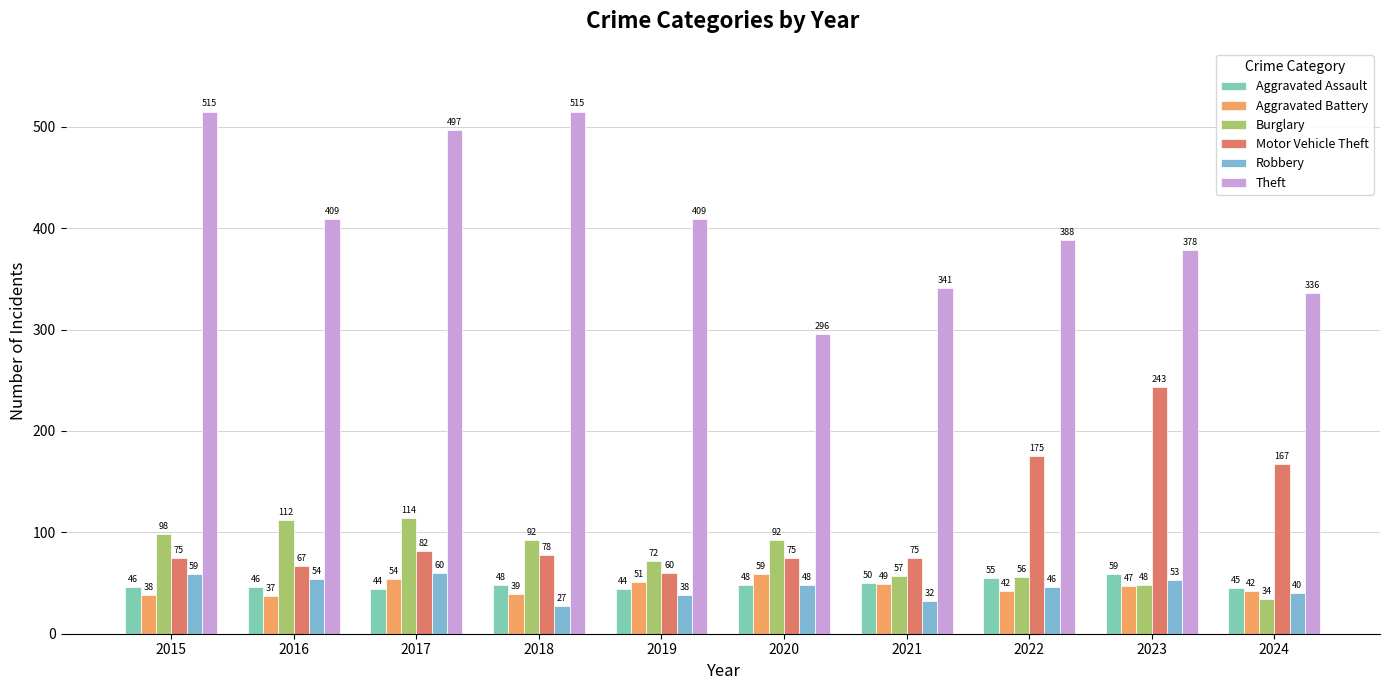

Are the bars grouped side by side (vs. stacked)?

Yes